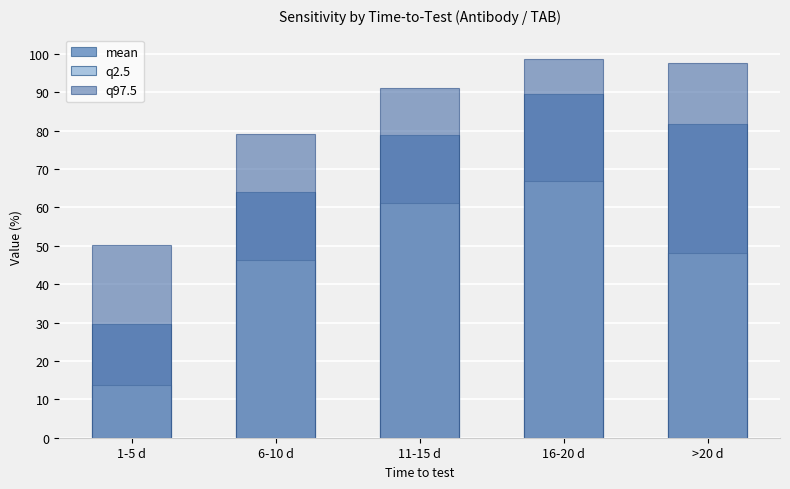

How many groups of bars are there?

5